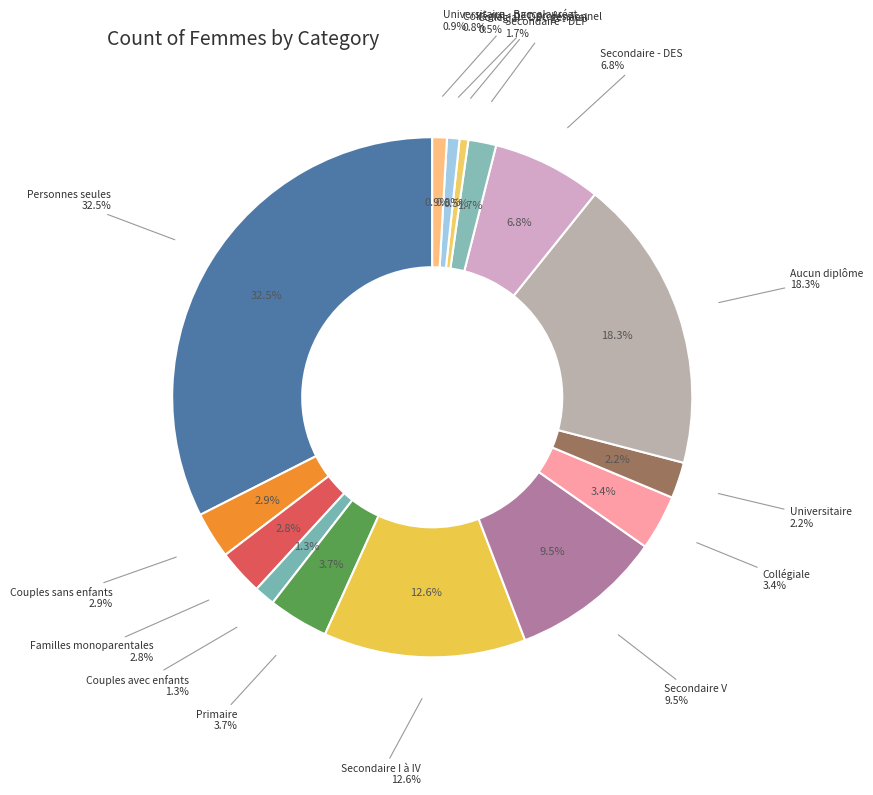

To the nearest percent, what percentage of the pie is Secondaire - DEP?

2%